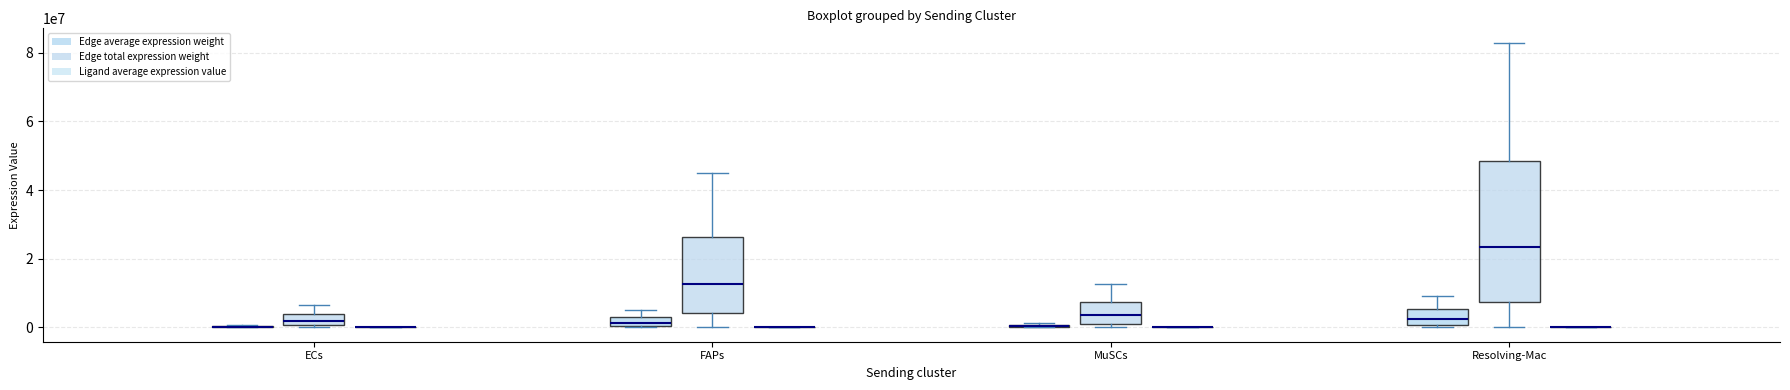

Are the bars horizontal?

No